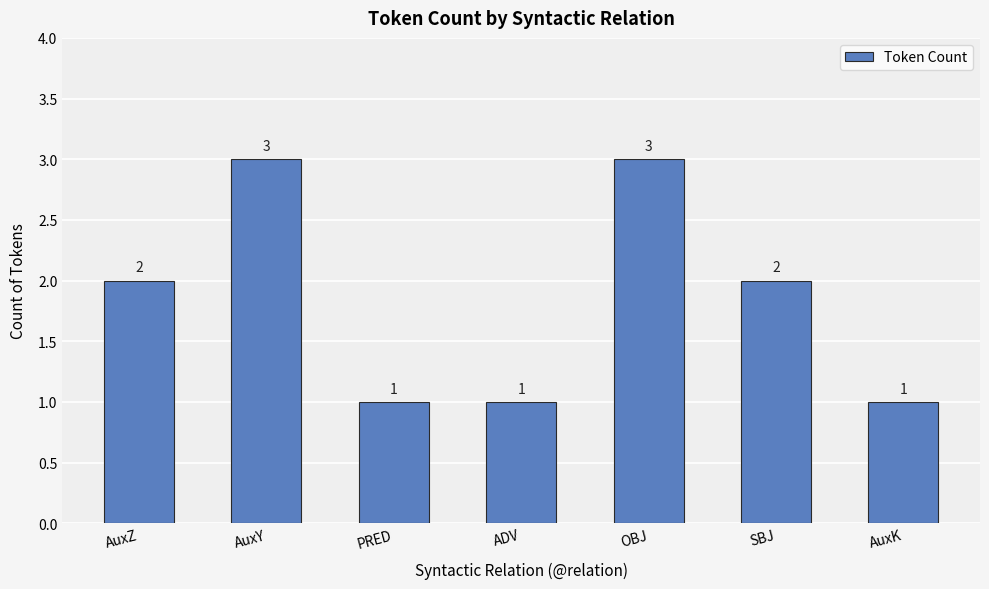

Count the values in the range 1 to 3.

7